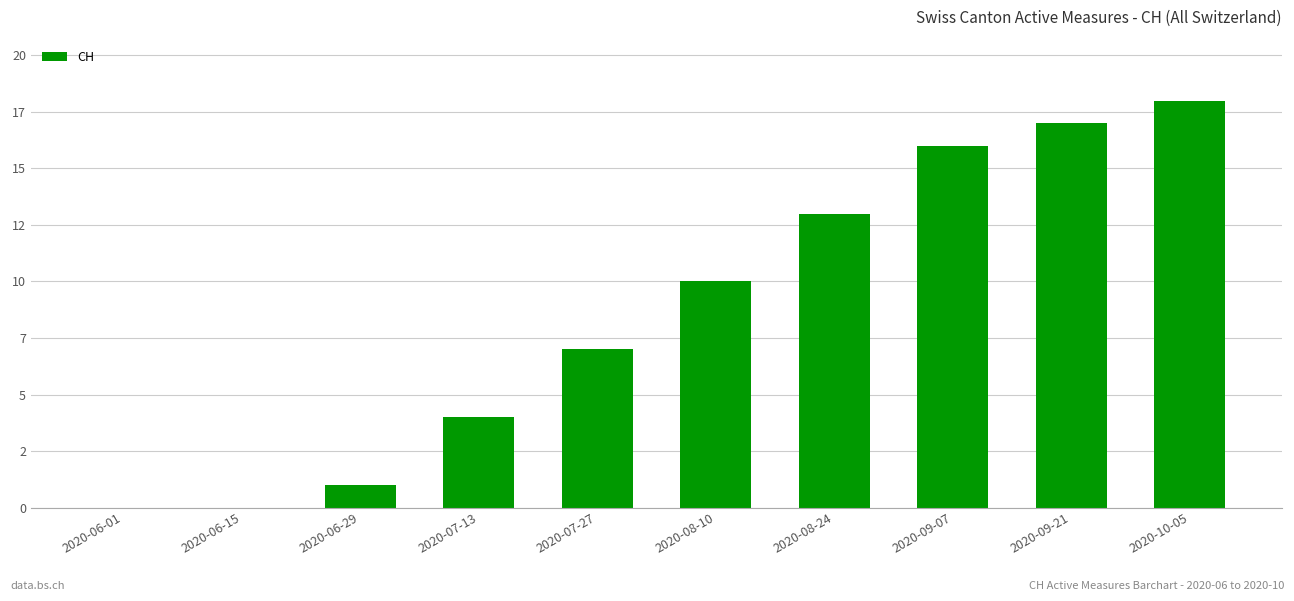

How many values exceed 10?

4